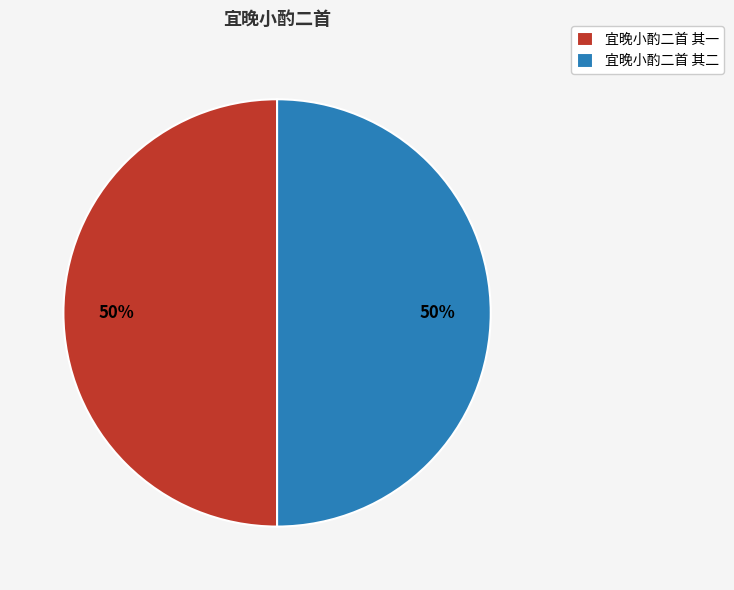

To the nearest percent, what is the average slice percentage?

50%